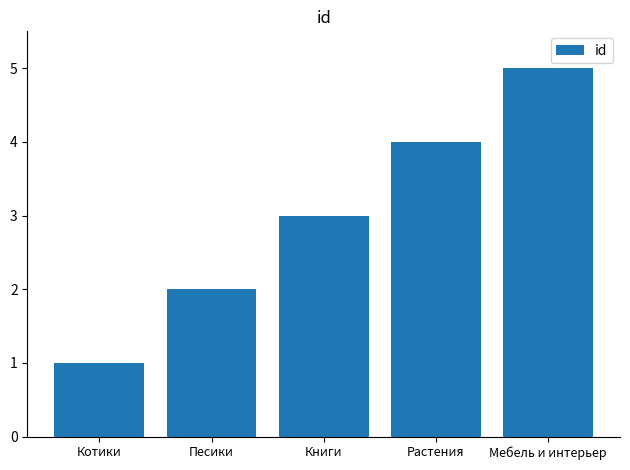

How many values are between 2 and 4?

3